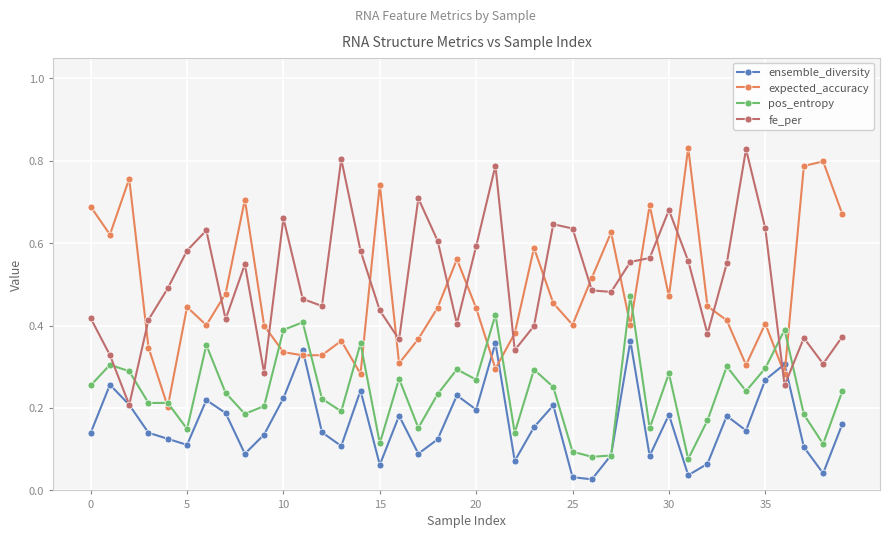

After their last crossing, which series has the higher values: fe_per or expected_accuracy?

expected_accuracy